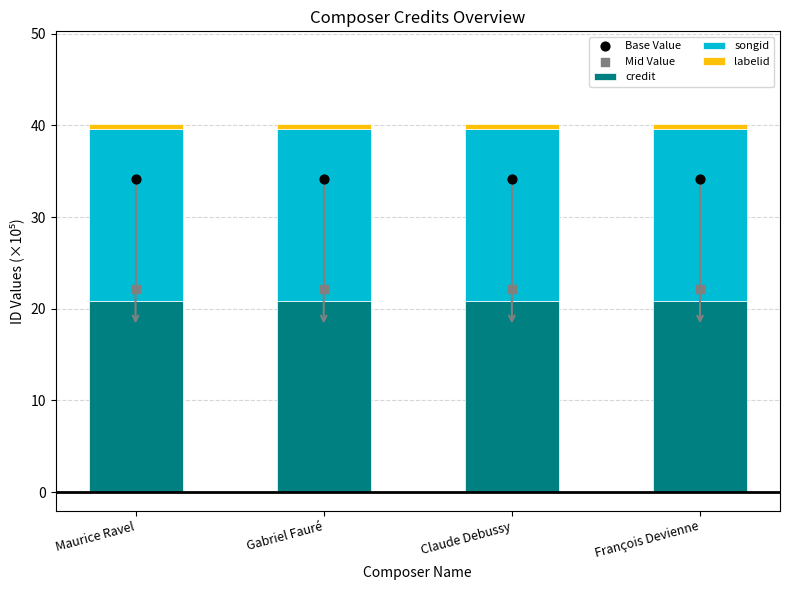

What is the total value across all series at François Devienne?

96.5